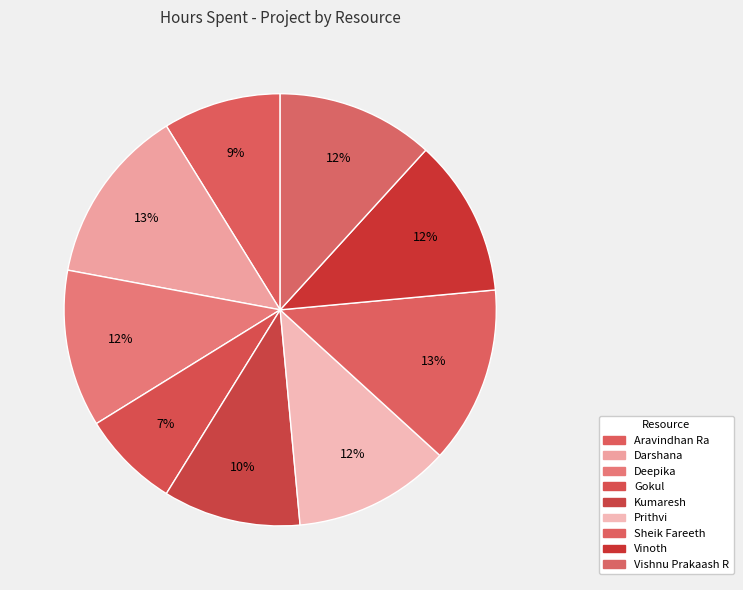

Is there a majority slice in this chart?

No